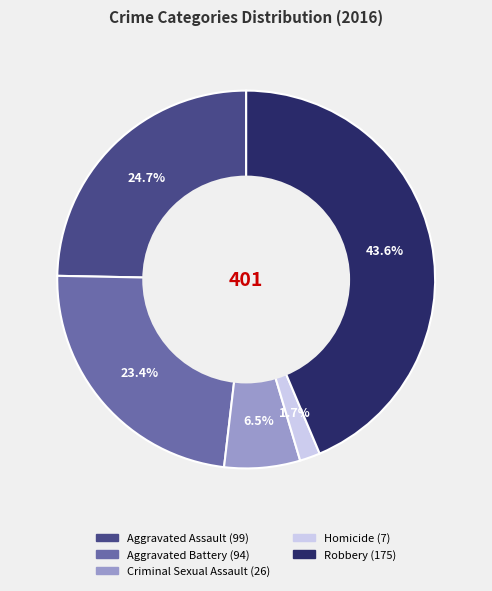

The Robbery slice represents 57% of the pie. True or false?

False